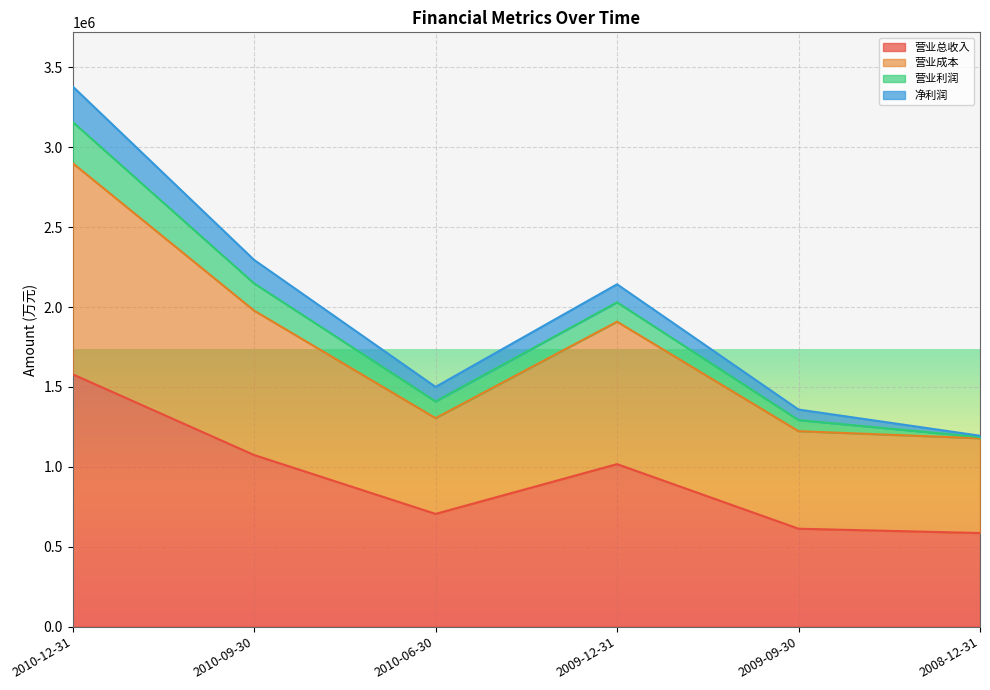

Where is 营业总收入 nearest to the value 1082696?

2010-09-30